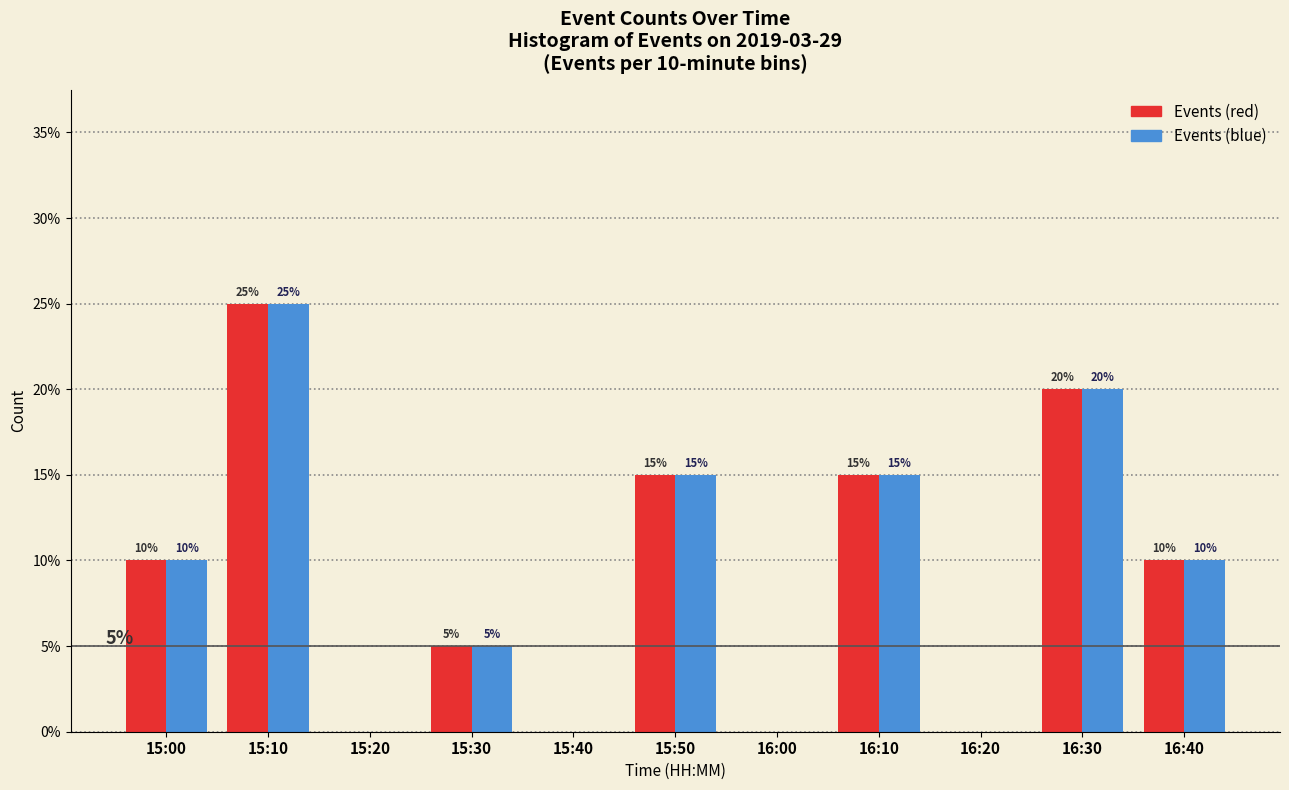

Reading right to left, list all the values displayed in this chart.

Events (red): 16:40=10	16:30=20	16:20=0	16:10=15	16:00=0	15:50=15	15:40=0	15:30=5	15:20=0	15:10=25	15:00=10
Events (blue): 16:40=10	16:30=20	16:20=0	16:10=15	16:00=0	15:50=15	15:40=0	15:30=5	15:20=0	15:10=25	15:00=10